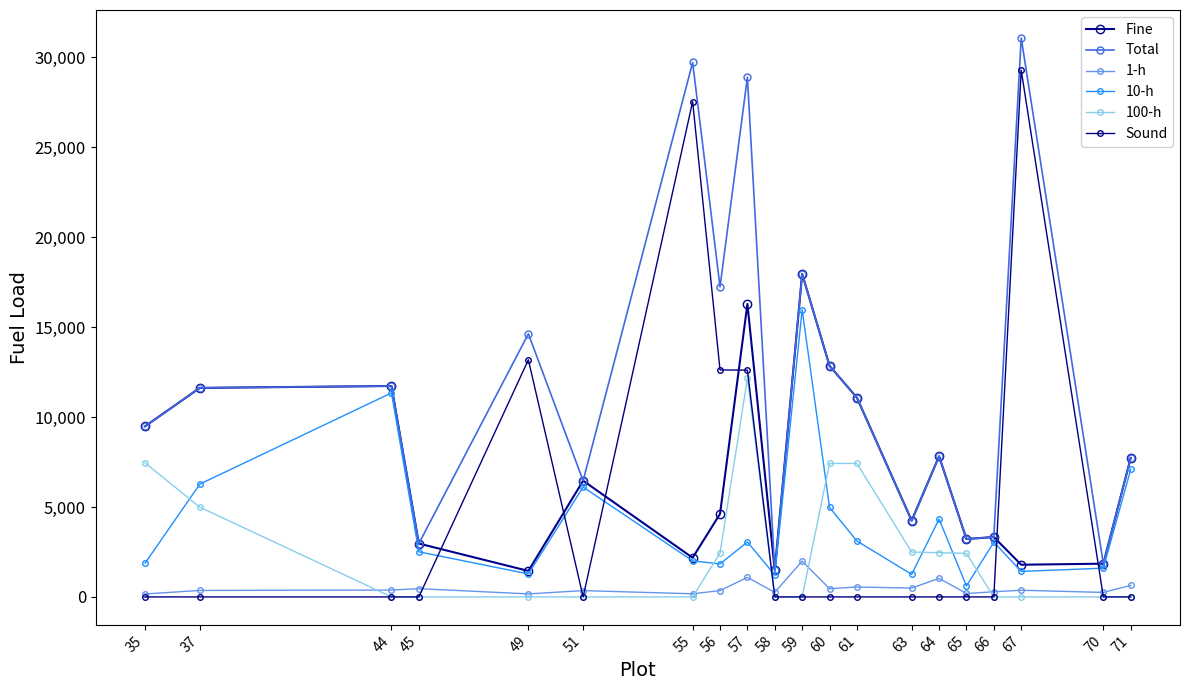

What is the total value across all series at 57?

74076